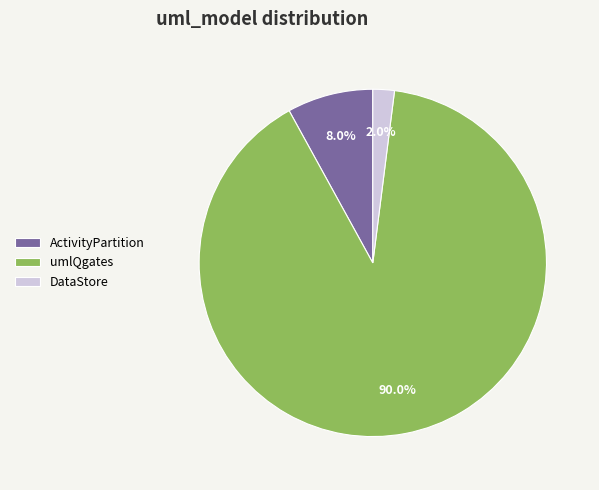

Combined, do DataStore and ActivityPartition account for over 50%?

No